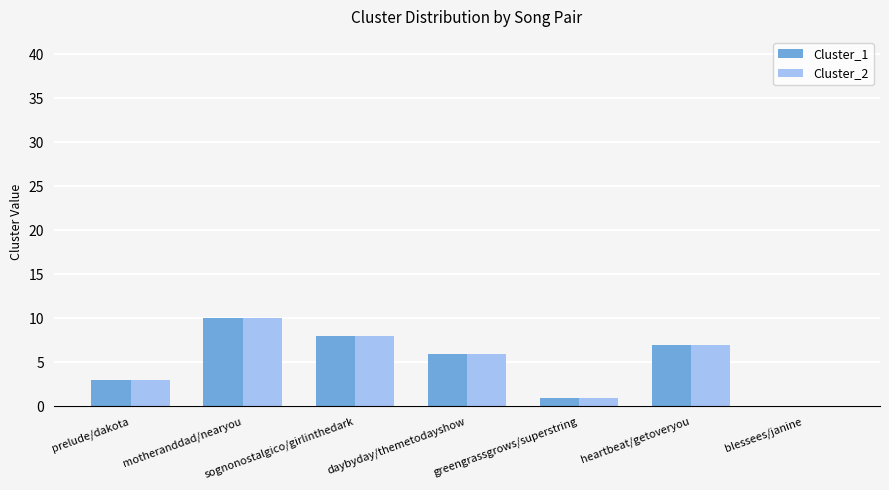

What is the average value of the Cluster_1 series?

5